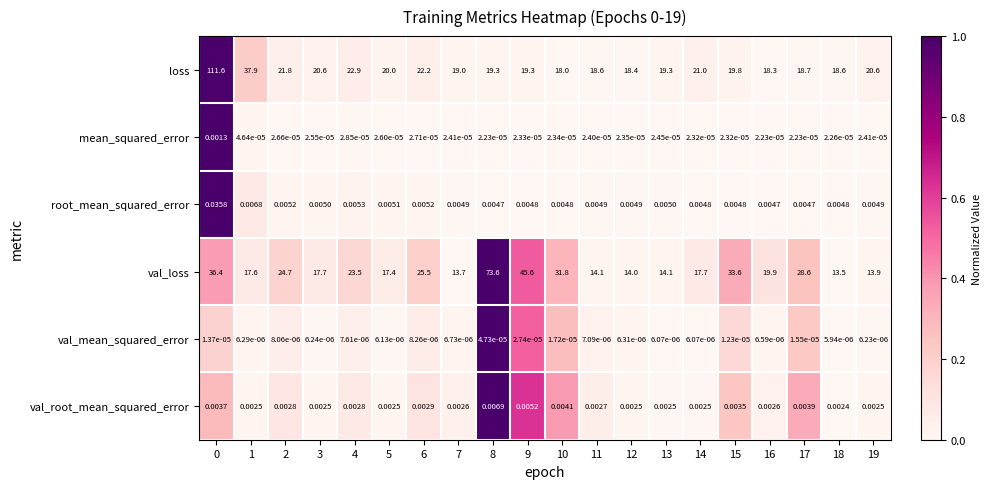

Which series has the largest total across all categories?

loss